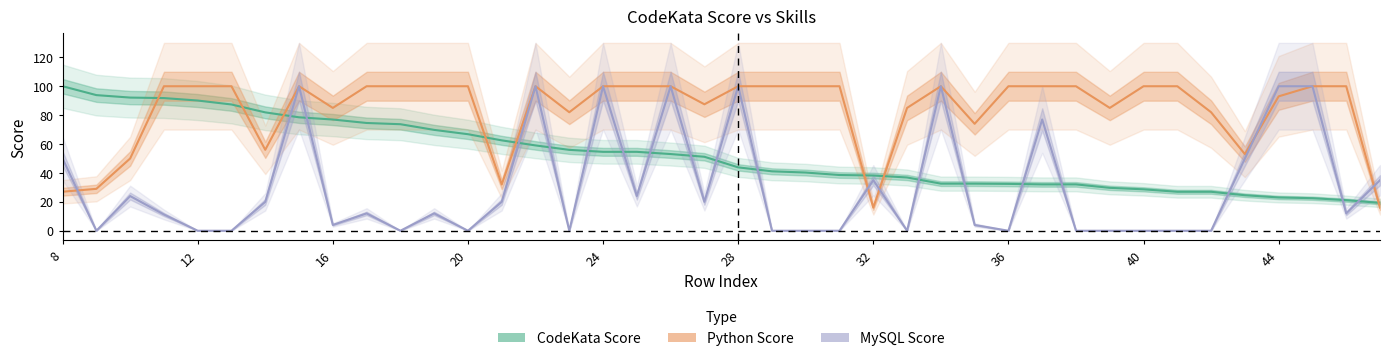

What is the difference between the maximum and minimum values in the python series?

84.0